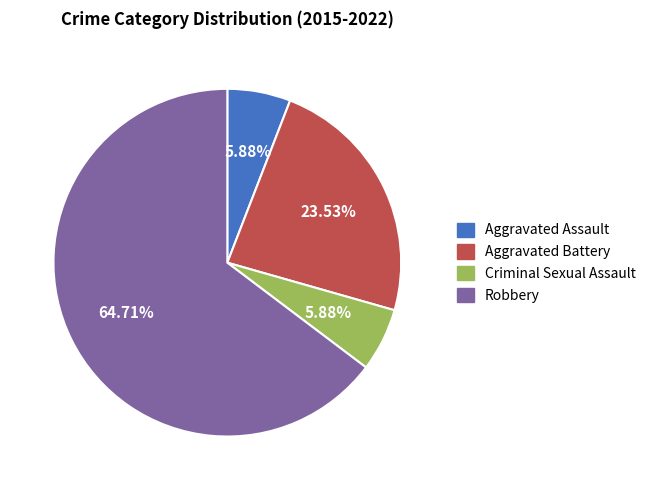

Between Aggravated Assault and Robbery, which is larger?

Robbery